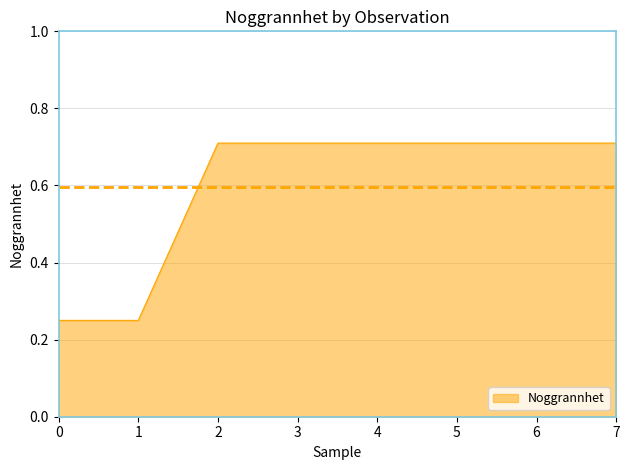

What is the average value?

0.6